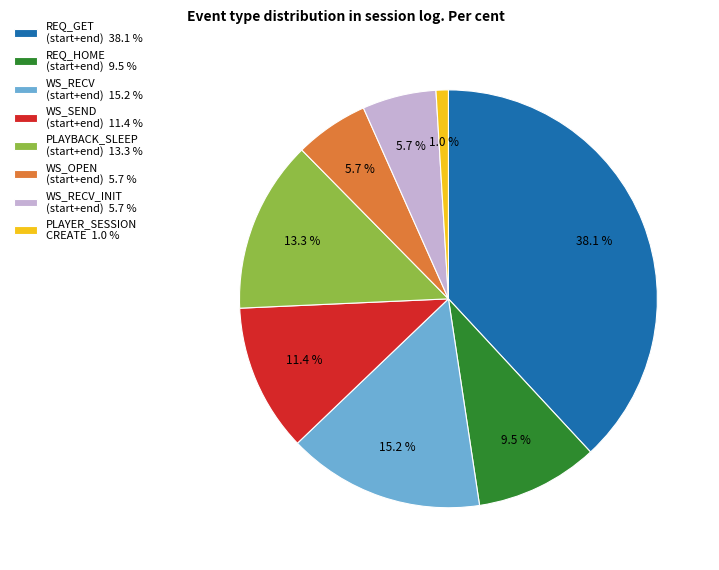

Which slice is the smallest?

PLAYER_SESSION CREATE 1.0 %